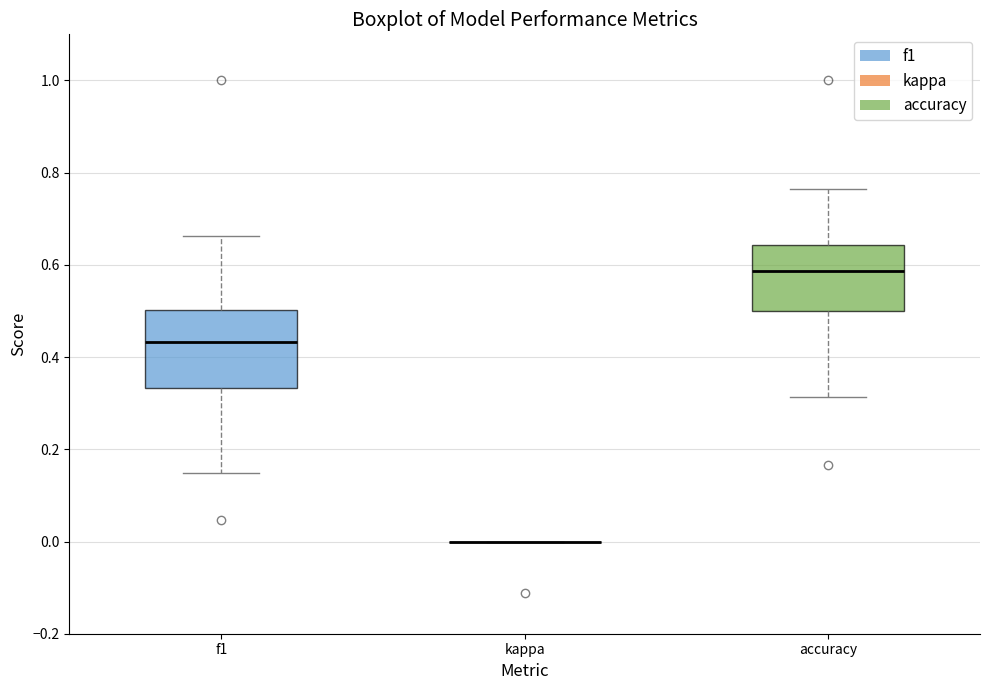

Reading left to right, read every box against the y-axis: the position of its median line, the range the box covers, and the ends of its whiskers. The values are not printed on the chart, so give them approximately, as read against the axis.

f1: median 0.44, box 0.34 to 0.50, whiskers 0.14 to 0.66
kappa: box collapsed to a line at 0.00, whiskers 0.00 to 0.00
accuracy: median 0.58, box 0.50 to 0.64, whiskers 0.32 to 0.76